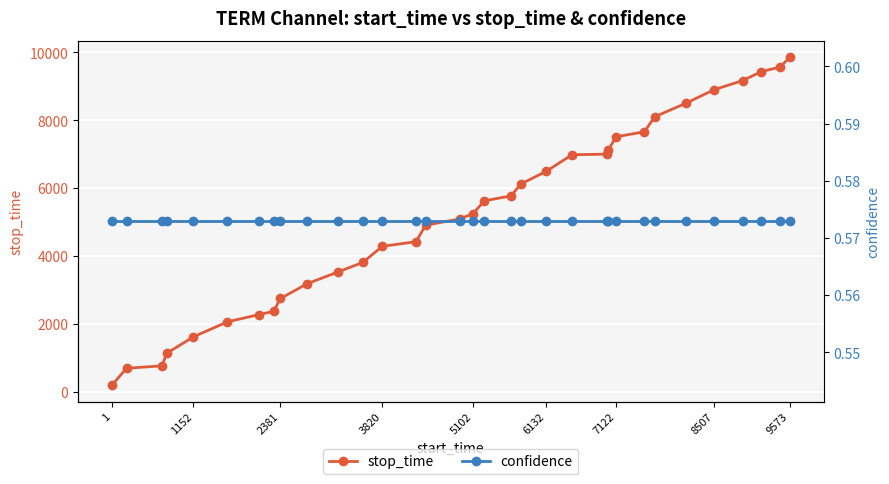

At how many categories does at least one series exceed 2614?

25